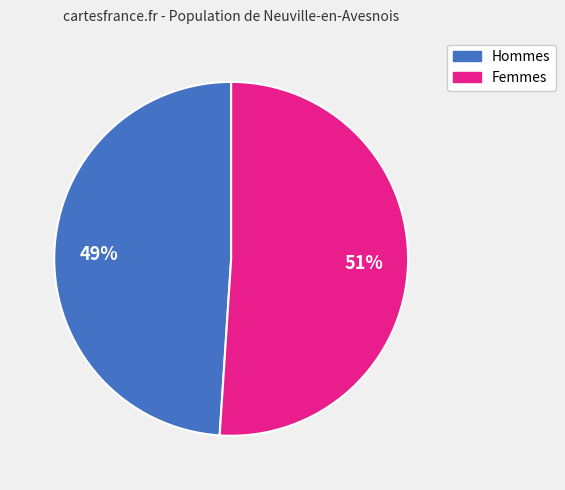

Does any single category account for the majority?

Yes